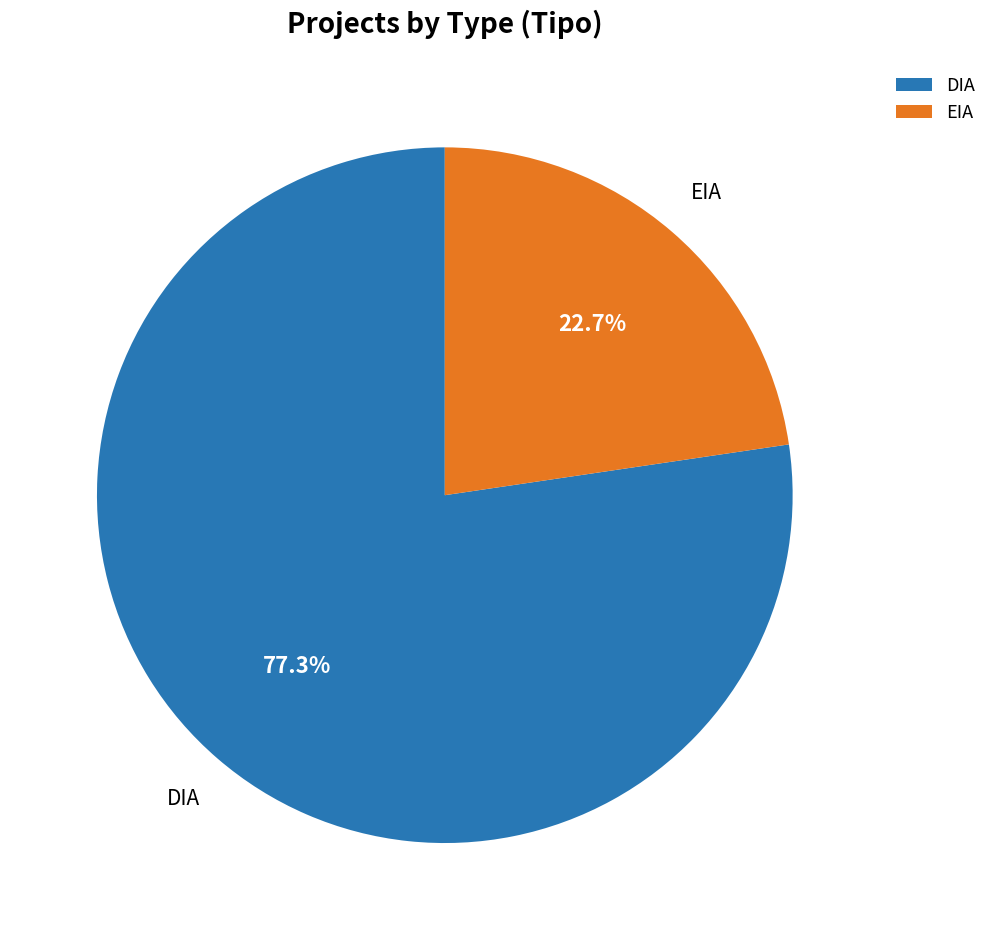

The DIA slice represents 92% of the pie. True or false?

False